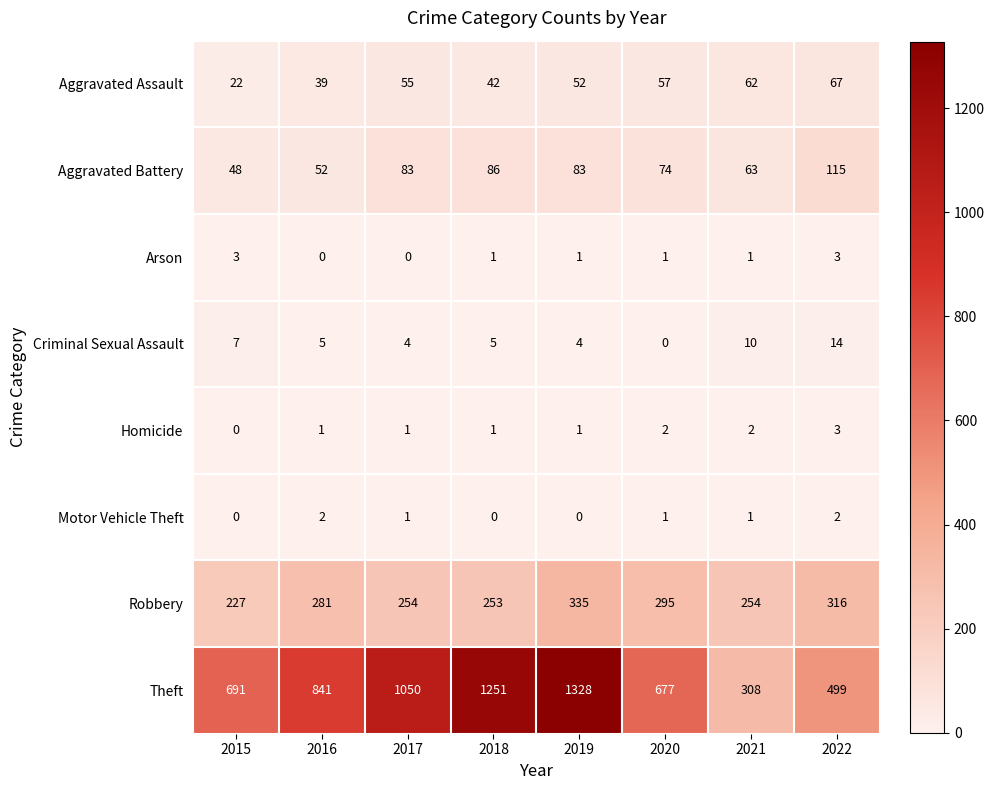

Which series has the largest total across all categories?

Theft